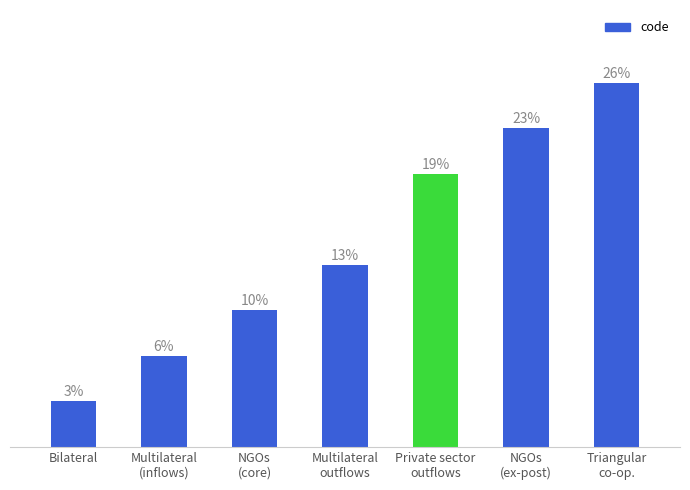

Does the chart contain any negative values?

No